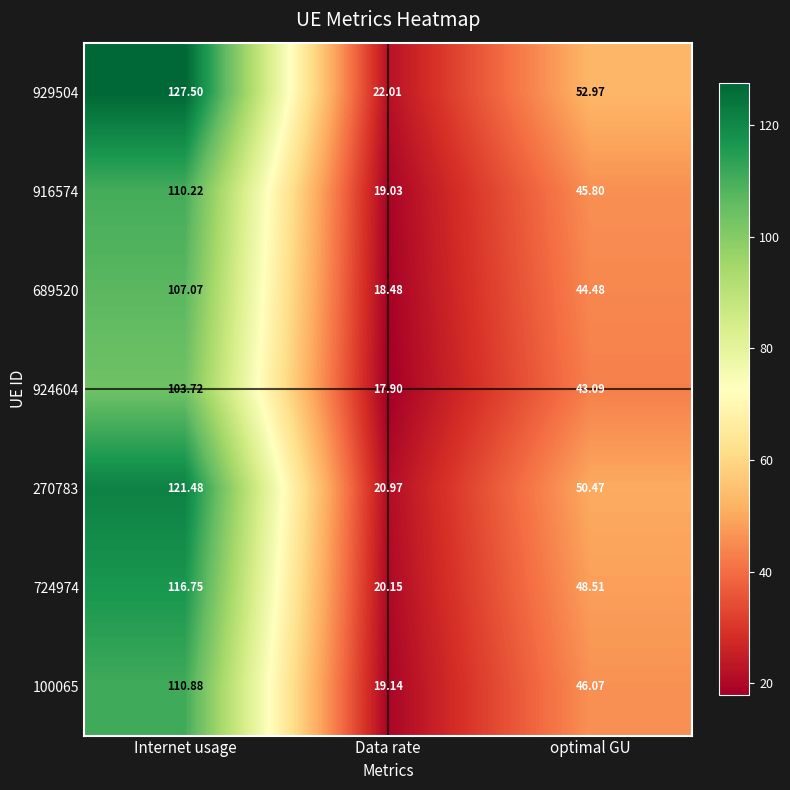

Is the value of 100065 at Data rate greater than the value of 924604 at Data rate?

Yes